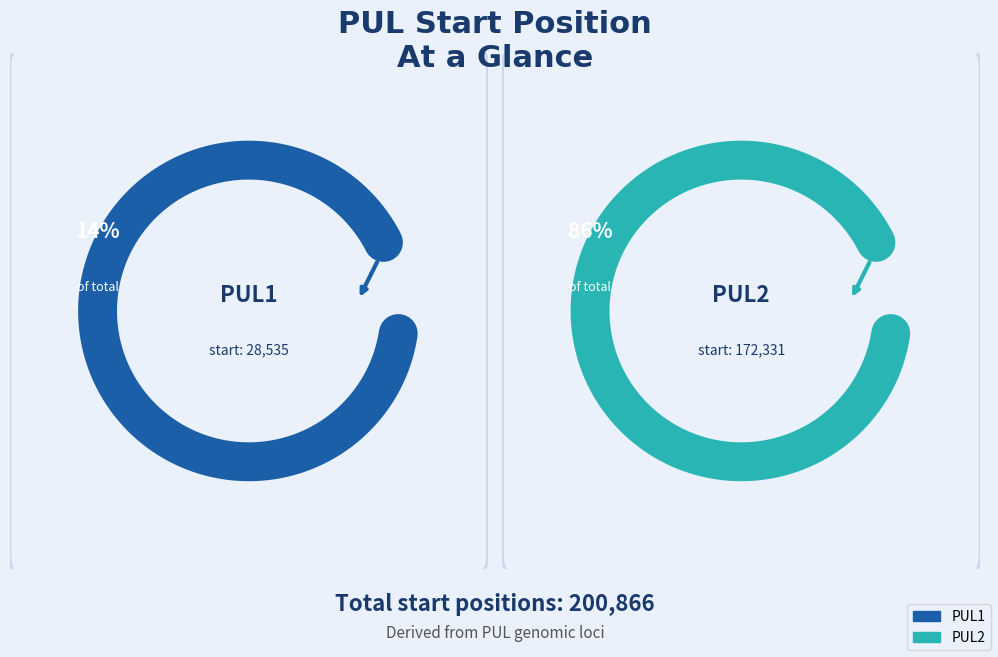

Is it true that PUL1 is 22% of the pie?

False